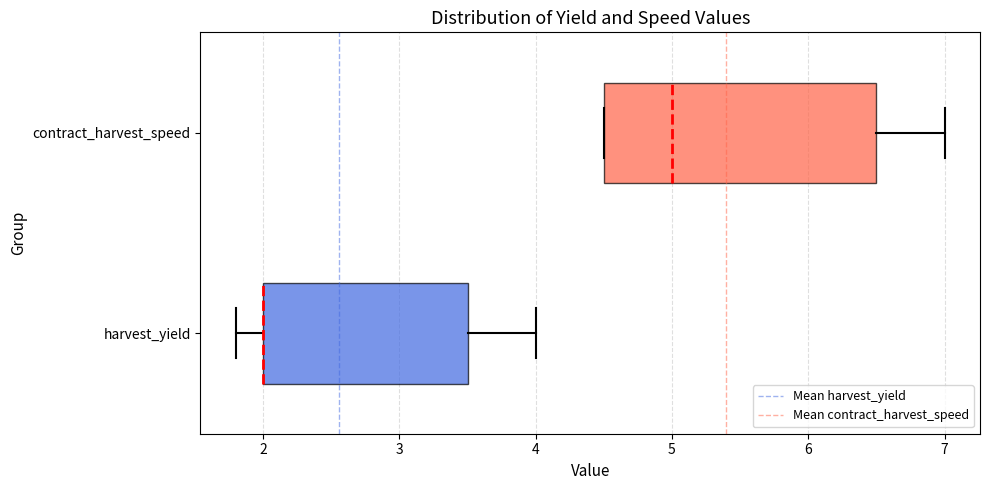

Reading bottom to top, read every box against the x-axis: the position of its median line, the range the box covers, and the ends of its whiskers. The values are not printed on the chart, so give them approximately, as read against the axis.

harvest_yield: median 2.0 (drawn on the box's left edge), box 2.0 to 3.5, whiskers 1.8 to 4.0
contract_harvest_speed: median 5.0, box 4.5 to 6.5, whiskers 4.5 to 7.0